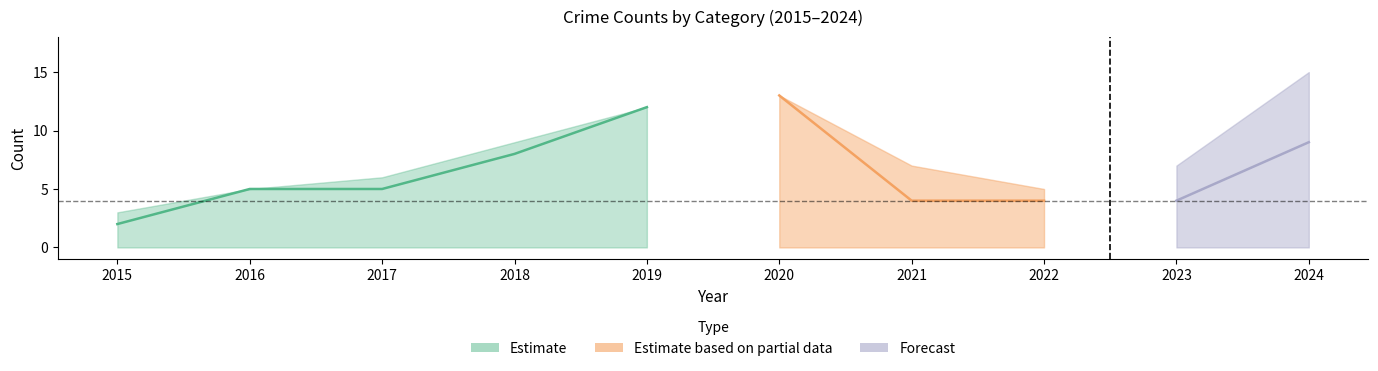

At which label does Total first exceed 7?

2018